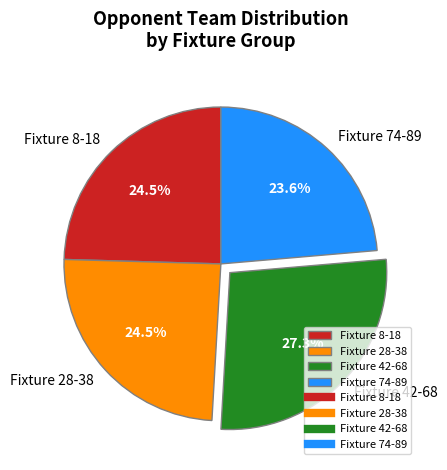

Is the sum of Fixture 74-89 and Fixture 8-18 greater than half?

No